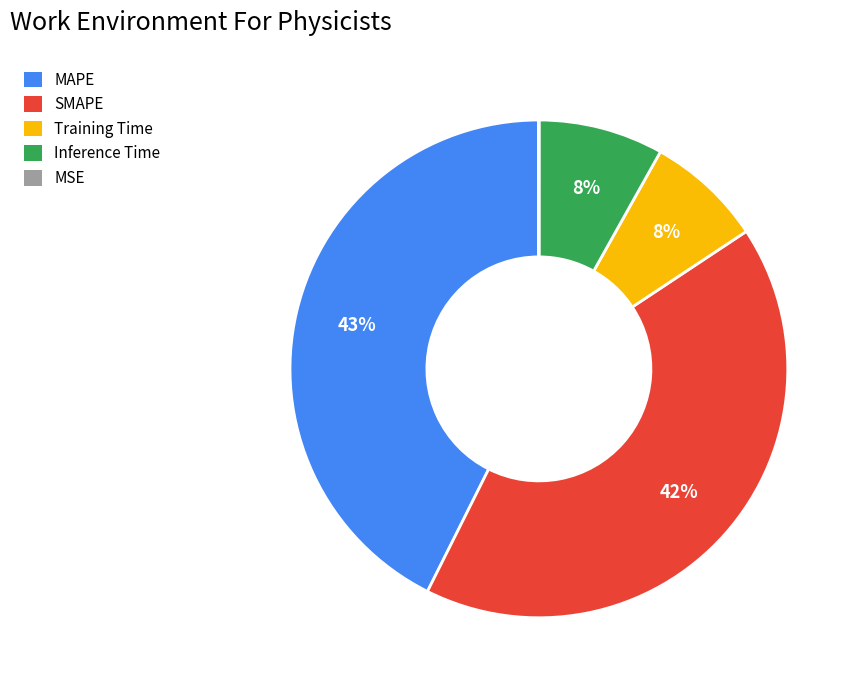

To the nearest percent, what portion does Inference Time represent?

8%